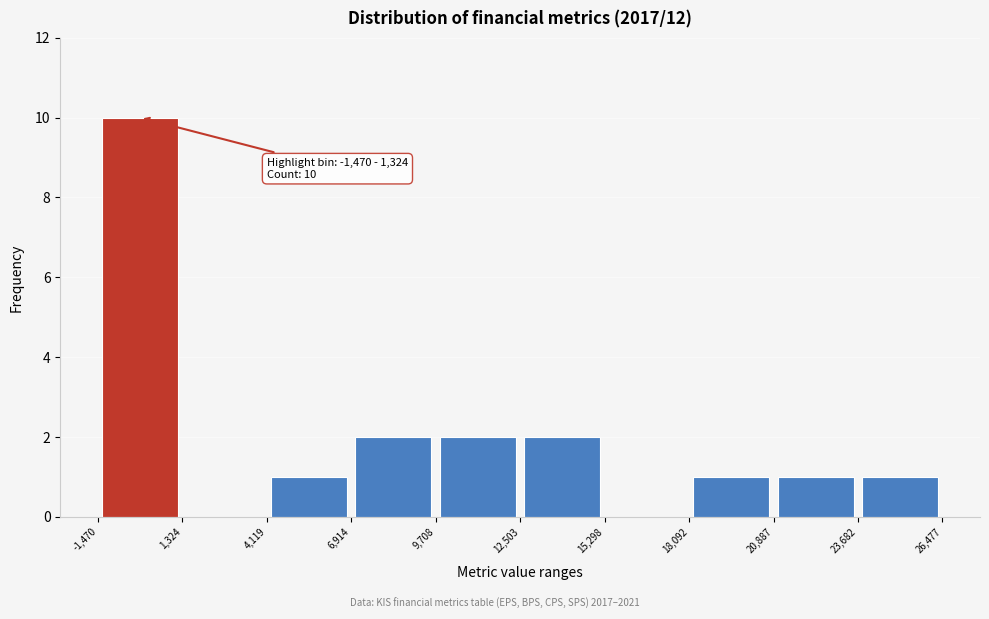

Which range on the x-axis has the tallest bar?

-1,470 to 1,324